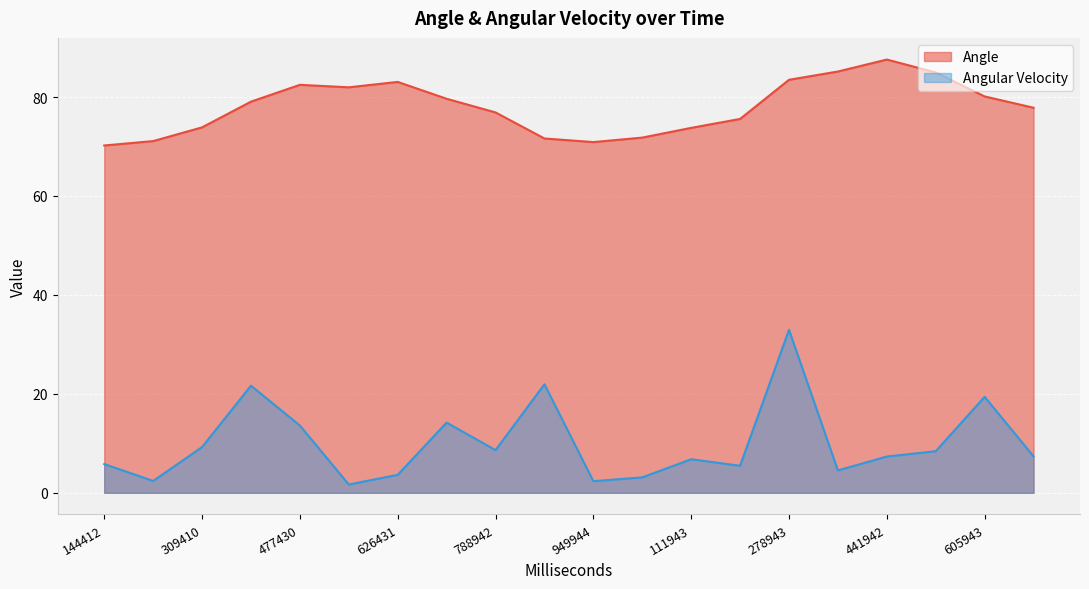

What are all the series names shown in the legend?

Angle, Angular Velocity